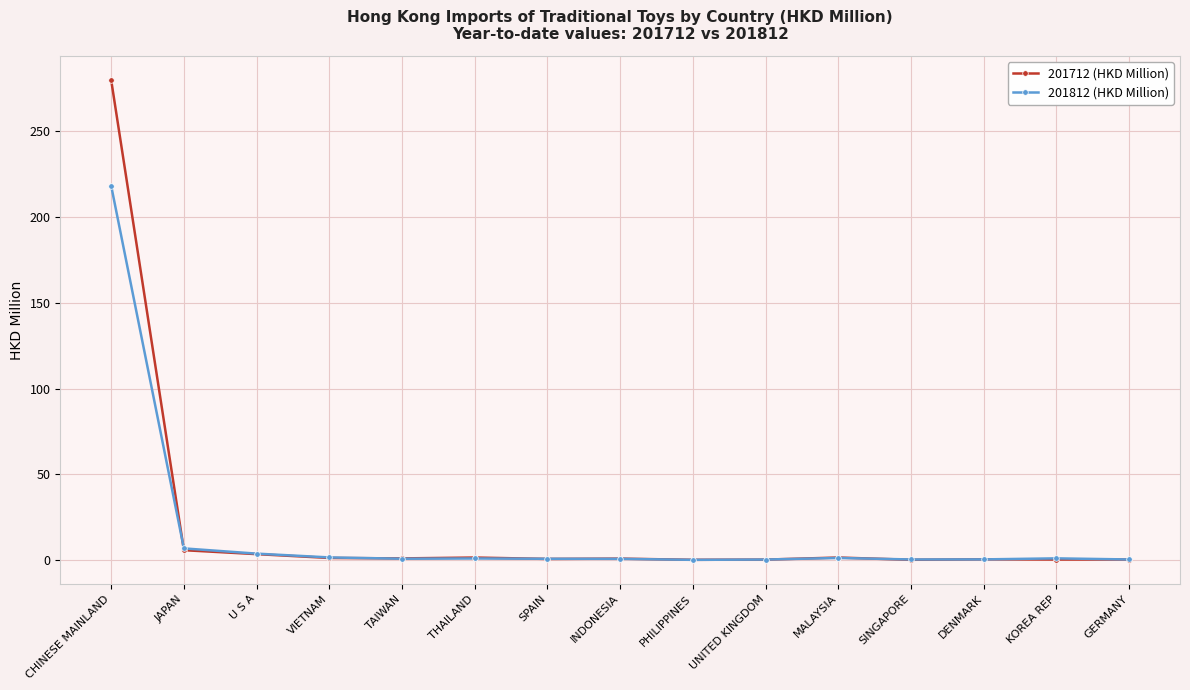

What is the label of the 12th point from the left?

SINGAPORE